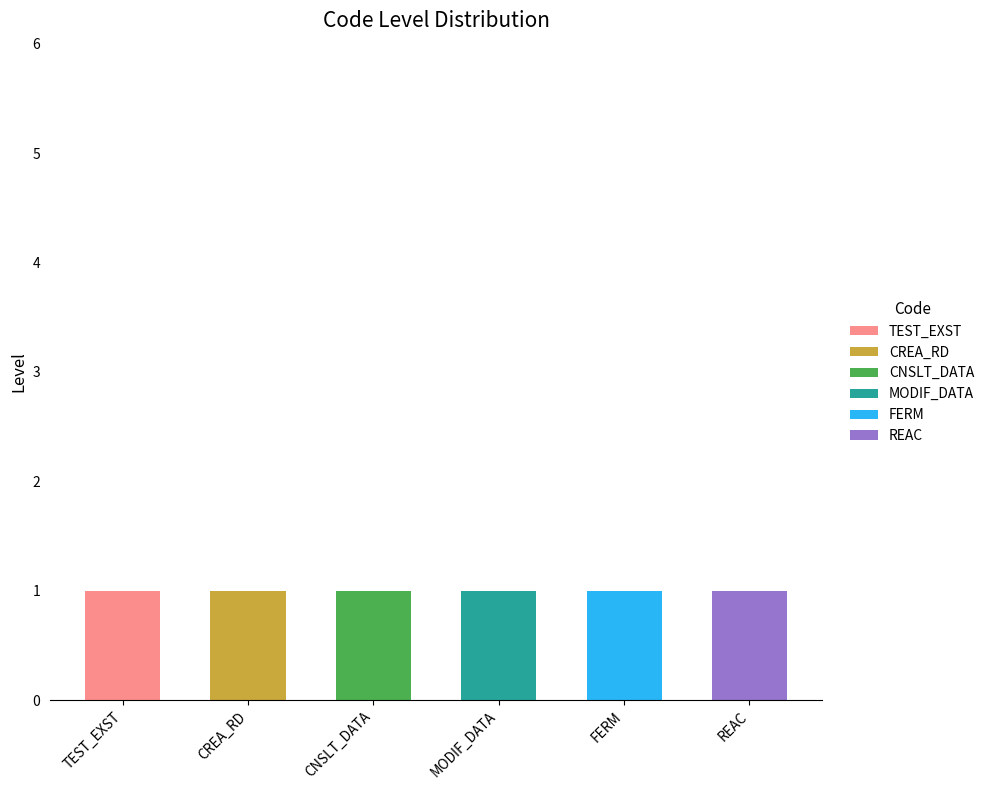

The value of TEST_EXST at TEST_EXST is 0. True or false?

False